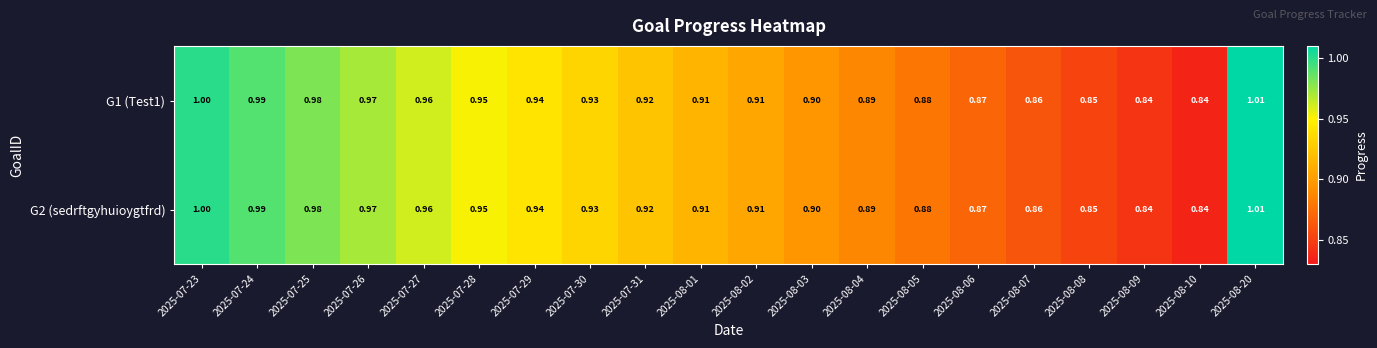

Is the value of G1 (Test1) at 2025-07-31 greater than the value of G2 (sedrftgyhuioygtfrd) at 2025-08-08?

Yes